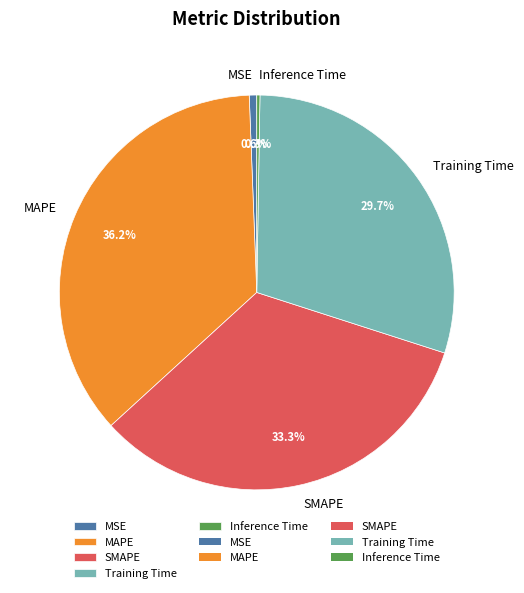

Does Training Time account for over 50% of the chart?

No